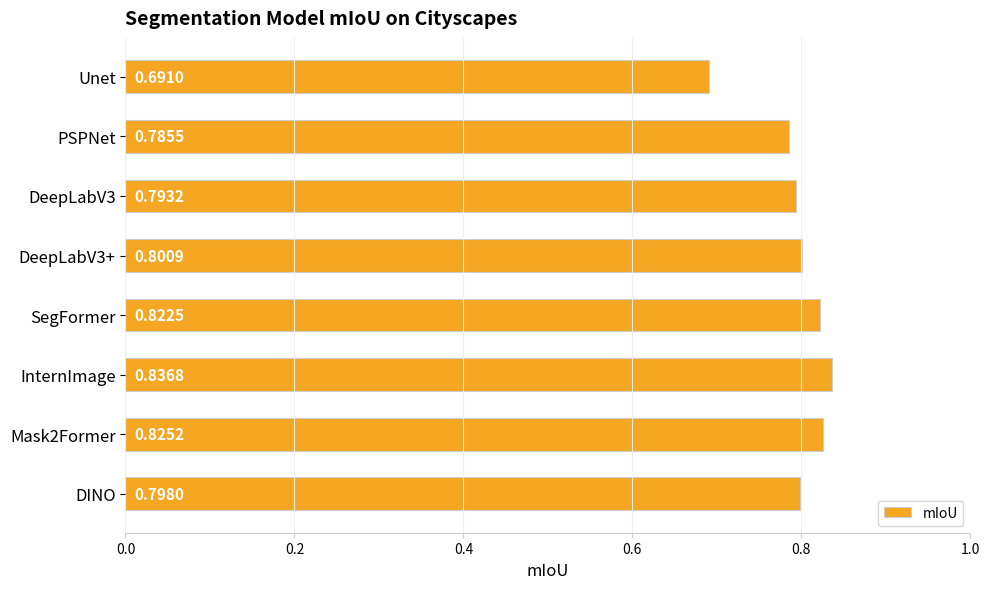

Rank the categories by value from highest to lowest.

InternImage, Mask2Former, SegFormer, DeepLabV3+, DINO, DeepLabV3, PSPNet, Unet